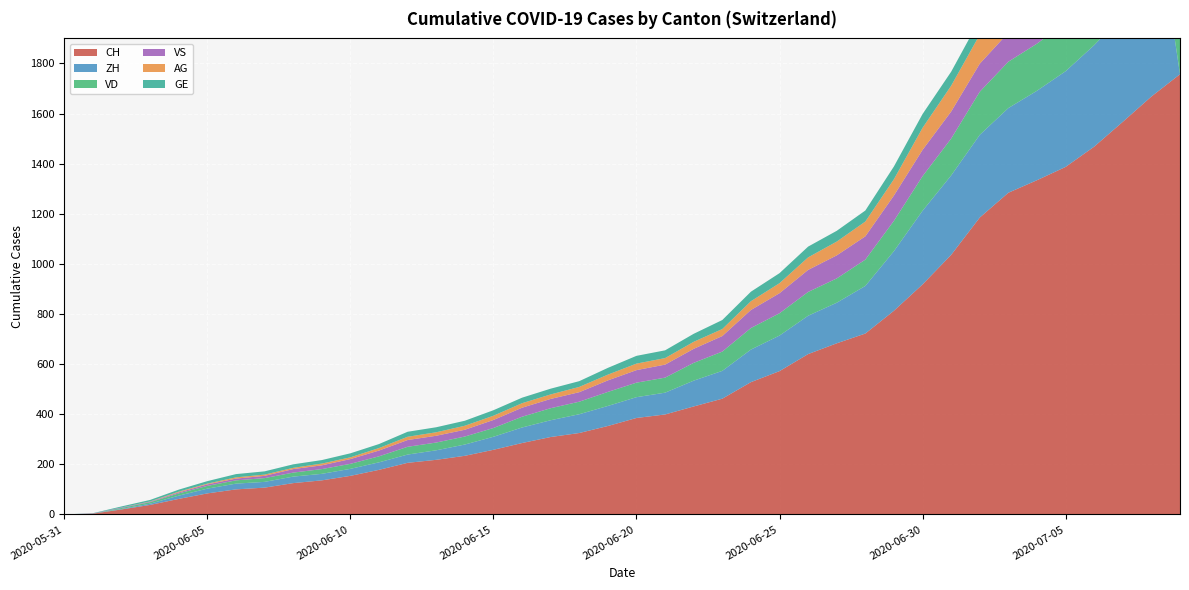

Reading left to right, transcribe all the data shown in this chart.

CH: 2020-05-31=0	2020-06-01=3	2020-06-02=20	2020-06-03=38	2020-06-04=62	2020-06-05=84	2020-06-06=100	2020-06-07=107	2020-06-08=125	2020-06-09=136	2020-06-10=154	2020-06-11=178	2020-06-12=206	2020-06-13=218	2020-06-14=234	2020-06-15=258	2020-06-16=285	2020-06-17=309	2020-06-18=325	2020-06-19=353	2020-06-20=385	2020-06-21=399	2020-06-22=431	2020-06-23=462	2020-06-24=528	2020-06-25=572	2020-06-26=640	2020-06-27=683	2020-06-28=722	2020-06-29=813	2020-06-30=918	2020-07-01=1036	2020-07-02=1185	2020-07-03=1284	2020-07-04=1334	2020-07-05=1387	2020-07-06=1468	2020-07-07=1567	2020-07-08=1668	2020-07-09=1757
ZH: 2020-05-31=0	2020-06-01=0	2020-06-02=2	2020-06-03=5	2020-06-04=13	2020-06-05=19	2020-06-06=23	2020-06-07=23	2020-06-08=26	2020-06-09=26	2020-06-10=28	2020-06-11=30	2020-06-12=33	2020-06-13=38	2020-06-14=45	2020-06-15=52	2020-06-16=62	2020-06-17=67	2020-06-18=75	2020-06-19=80	2020-06-20=83	2020-06-21=87	2020-06-22=103	2020-06-23=111	2020-06-24=130	2020-06-25=142	2020-06-26=153	2020-06-27=162	2020-06-28=190	2020-06-29=238	2020-06-30=294	2020-07-01=317	2020-07-02=330	2020-07-03=338	2020-07-04=357	2020-07-05=382	2020-07-06=405	2020-07-07=424	2020-07-08=857	2020-07-09=0
VD: 2020-05-31=0	2020-06-01=0	2020-06-02=4	2020-06-03=6	2020-06-04=9	2020-06-05=11	2020-06-06=13	2020-06-07=15	2020-06-08=16	2020-06-09=19	2020-06-10=20	2020-06-11=24	2020-06-12=31	2020-06-13=31	2020-06-14=32	2020-06-15=35	2020-06-16=43	2020-06-17=48	2020-06-18=50	2020-06-19=56	2020-06-20=58	2020-06-21=60	2020-06-22=71	2020-06-23=77	2020-06-24=86	2020-06-25=89	2020-06-26=95	2020-06-27=97	2020-06-28=105	2020-06-29=121	2020-06-30=138	2020-07-01=147	2020-07-02=172	2020-07-03=185	2020-07-04=188	2020-07-05=195	2020-07-06=208	2020-07-07=224	2020-07-08=240	2020-07-09=252
VS: 2020-05-31=0	2020-06-01=1	2020-06-02=2	2020-06-03=2	2020-06-04=4	2020-06-05=6	2020-06-06=7	2020-06-07=9	2020-06-08=14	2020-06-09=15	2020-06-10=19	2020-06-11=23	2020-06-12=27	2020-06-13=27	2020-06-14=27	2020-06-15=32	2020-06-16=36	2020-06-17=37	2020-06-18=38	2020-06-19=46	2020-06-20=50	2020-06-21=52	2020-06-22=56	2020-06-23=62	2020-06-24=72	2020-06-25=80	2020-06-26=88	2020-06-27=92	2020-06-28=93	2020-06-29=101	2020-06-30=105	2020-07-01=108	2020-07-02=112	2020-07-03=116	2020-07-04=118	2020-07-05=120	2020-07-06=123	2020-07-07=126	2020-07-08=126	2020-07-09=128
AG: 2020-05-31=0	2020-06-01=0	2020-06-02=0	2020-06-03=1	2020-06-04=3	2020-06-05=3	2020-06-06=5	2020-06-07=5	2020-06-08=5	2020-06-09=7	2020-06-10=7	2020-06-11=10	2020-06-12=13	2020-06-13=14	2020-06-14=16	2020-06-15=17	2020-06-16=18	2020-06-17=18	2020-06-18=21	2020-06-19=23	2020-06-20=26	2020-06-21=26	2020-06-22=28	2020-06-23=28	2020-06-24=35	2020-06-25=40	2020-06-26=50	2020-06-27=55	2020-06-28=59	2020-06-29=65	2020-06-30=88	2020-07-01=103	2020-07-02=116	2020-07-03=120	2020-07-04=123	2020-07-05=125	2020-07-06=132	2020-07-07=140	2020-07-08=147	2020-07-09=153
GE: 2020-05-31=0	2020-06-01=1	2020-06-02=4	2020-06-03=6	2020-06-04=8	2020-06-05=10	2020-06-06=13	2020-06-07=13	2020-06-08=14	2020-06-09=14	2020-06-10=16	2020-06-11=16	2020-06-12=20	2020-06-13=20	2020-06-14=20	2020-06-15=22	2020-06-16=22	2020-06-17=23	2020-06-18=23	2020-06-19=27	2020-06-20=31	2020-06-21=31	2020-06-22=32	2020-06-23=36	2020-06-24=38	2020-06-25=40	2020-06-26=43	2020-06-27=43	2020-06-28=44	2020-06-29=51	2020-06-30=55	2020-07-01=56	2020-07-02=61	2020-07-03=63	2020-07-04=66	2020-07-05=68	2020-07-06=75	2020-07-07=79	2020-07-08=83	2020-07-09=91